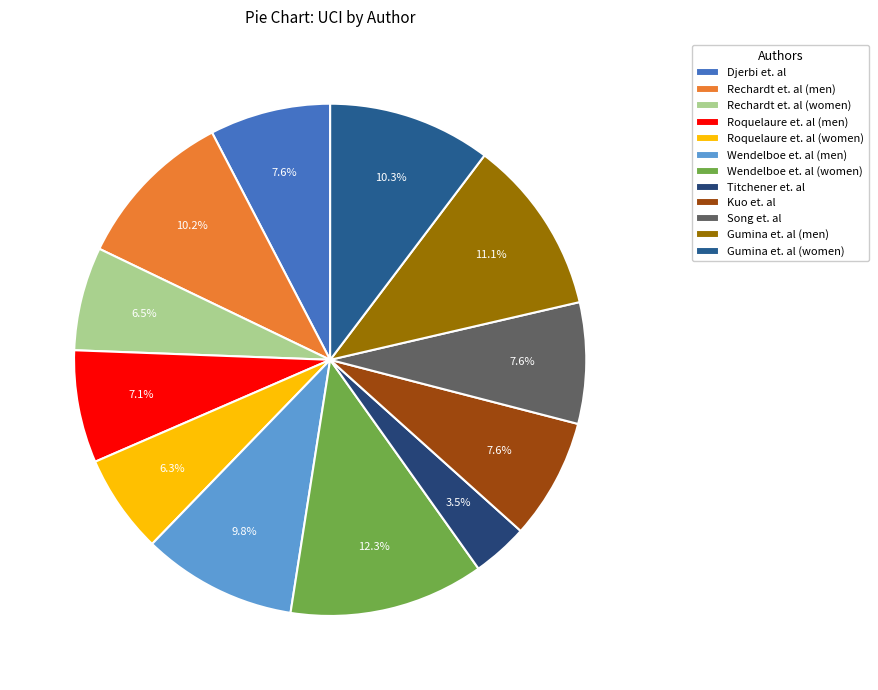

How many slices are in this pie chart?

12